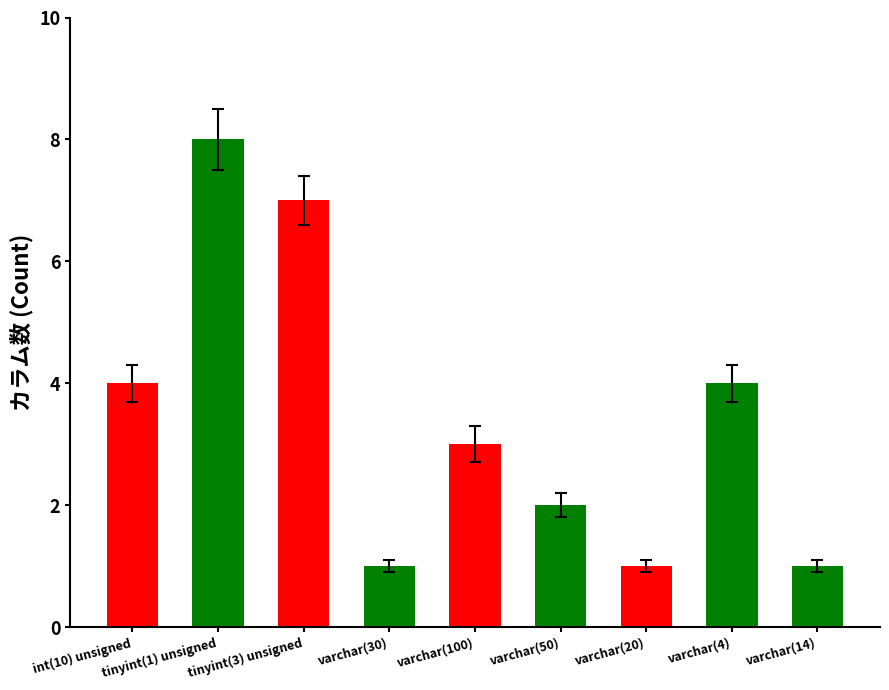

Reading left to right, transcribe all the data shown in this chart.

int(10) unsigned=4	tinyint(1) unsigned=8	tinyint(3) unsigned=7	varchar(30)=1	varchar(100)=3	varchar(50)=2	varchar(20)=1	varchar(4)=4	varchar(14)=1